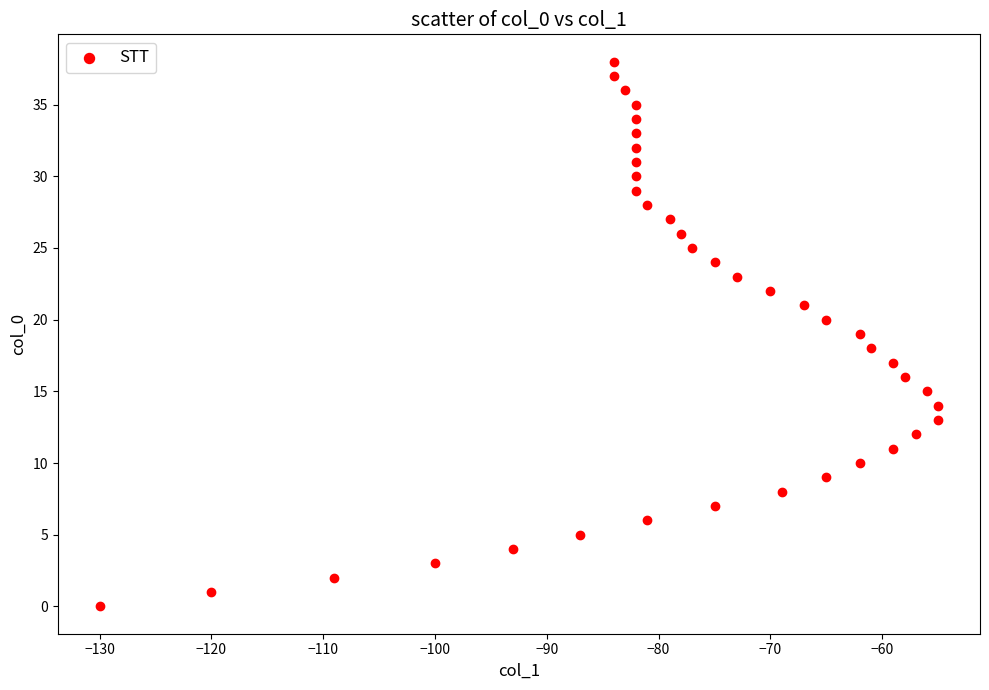

What is the range of Y values (max minus min)?

38